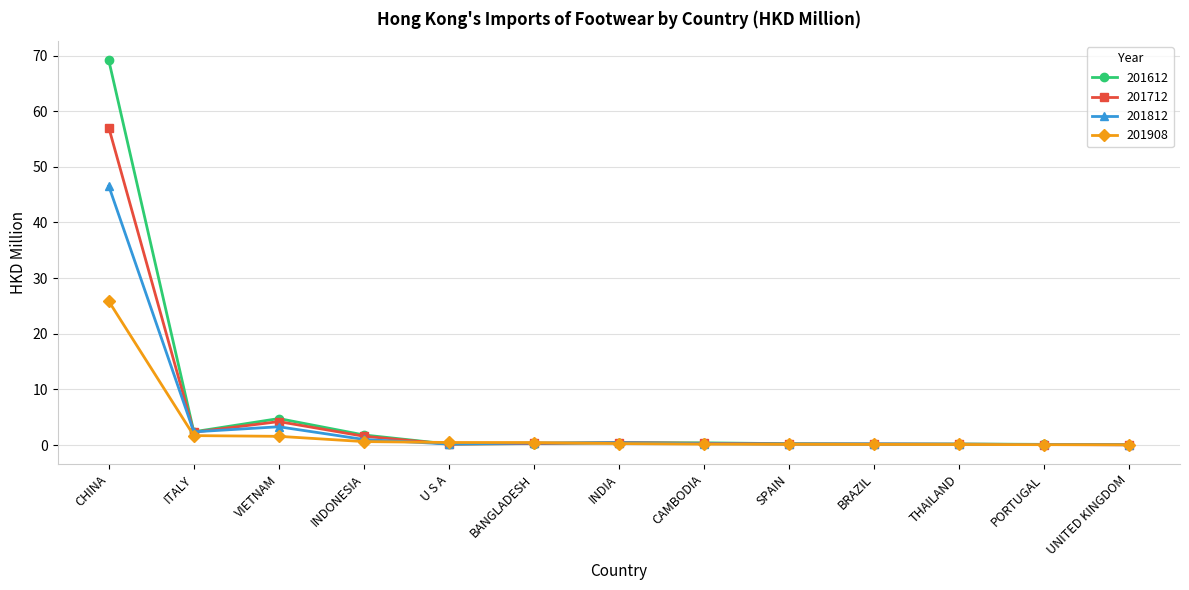

List the series in order of their peak value, lowest first.

201908, 201812, 201712, 201612